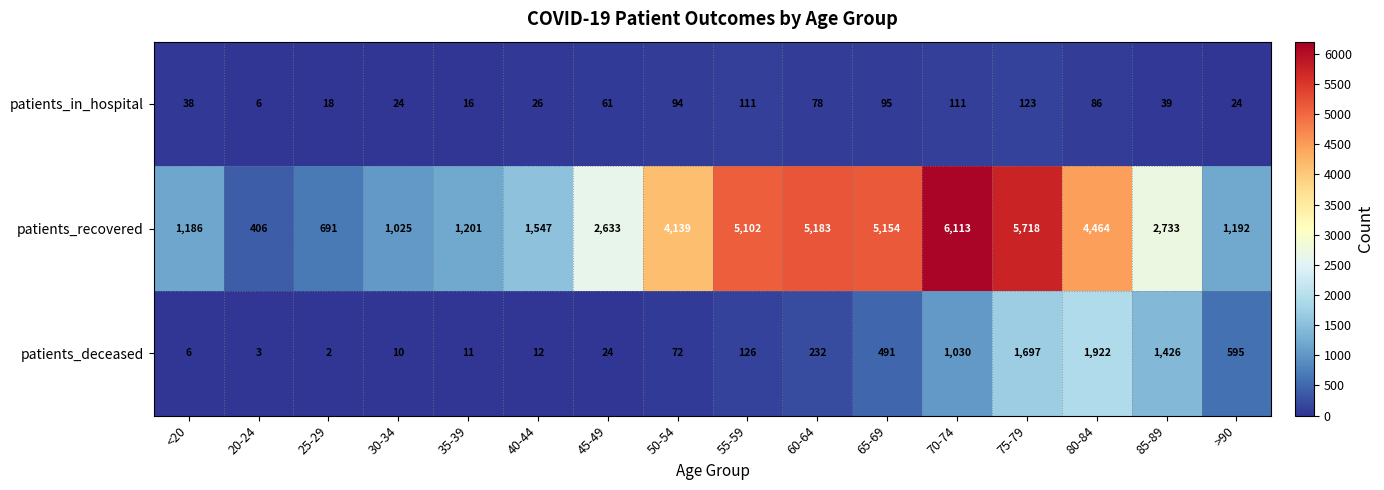

List the labels in order of patients_recovered value, smallest first.

20-24, 25-29, 30-34, <20, >90, 35-39, 40-44, 45-49, 85-89, 50-54, 80-84, 55-59, 65-69, 60-64, 75-79, 70-74